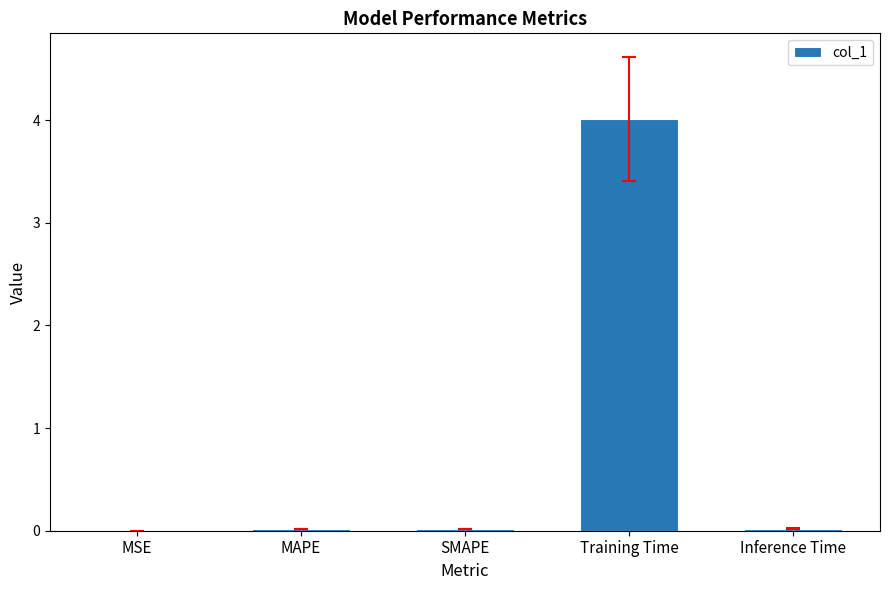

The chart shows a value of 1.0 at Training Time. True or false?

False